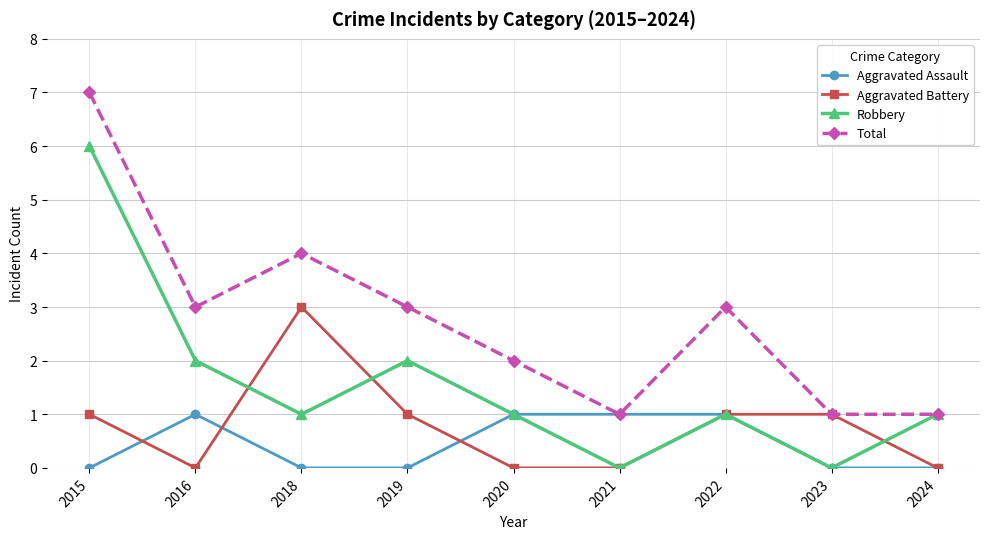

Reading left to right, list all the values displayed in this chart.

Aggravated Assault: 0	1	0	0	1	1	1	0	0
Aggravated Battery: 1	0	3	1	0	0	1	1	0
Robbery: 6	2	1	2	1	0	1	0	1
Total: 7	3	4	3	2	1	3	1	1